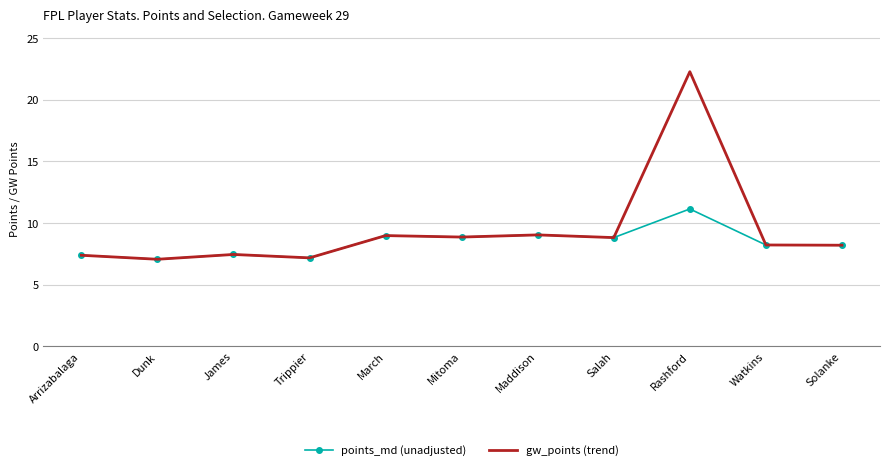

What position from the left is Solanke?

11